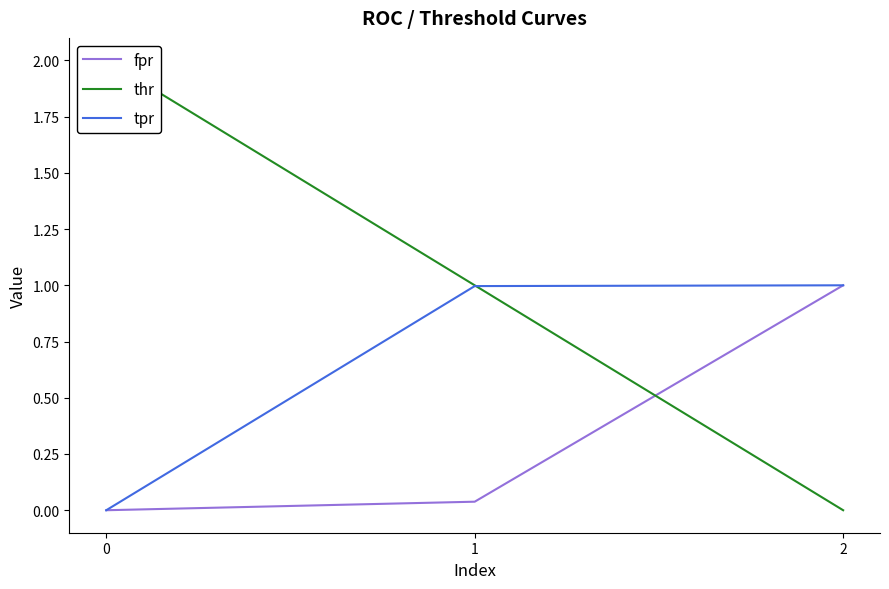

How many positive values does the tpr series have?

2